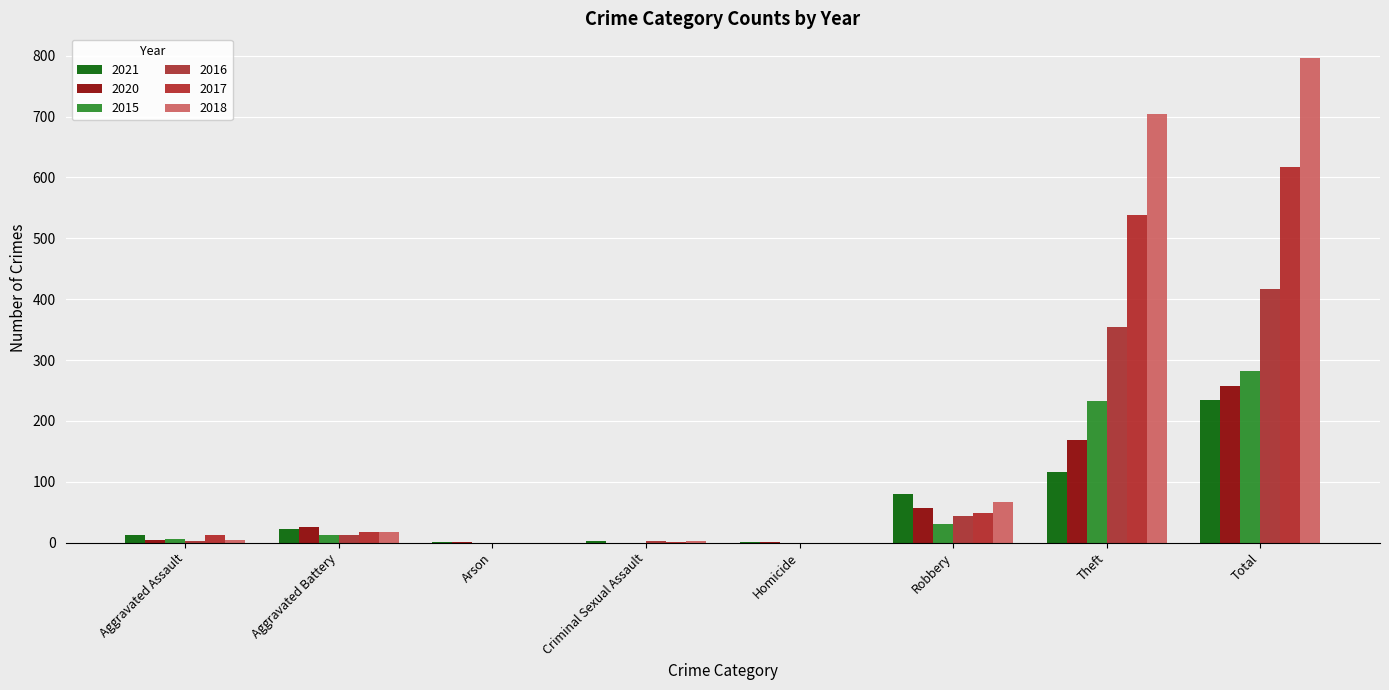

Is it true that 2015 equals 8 at Robbery?

False